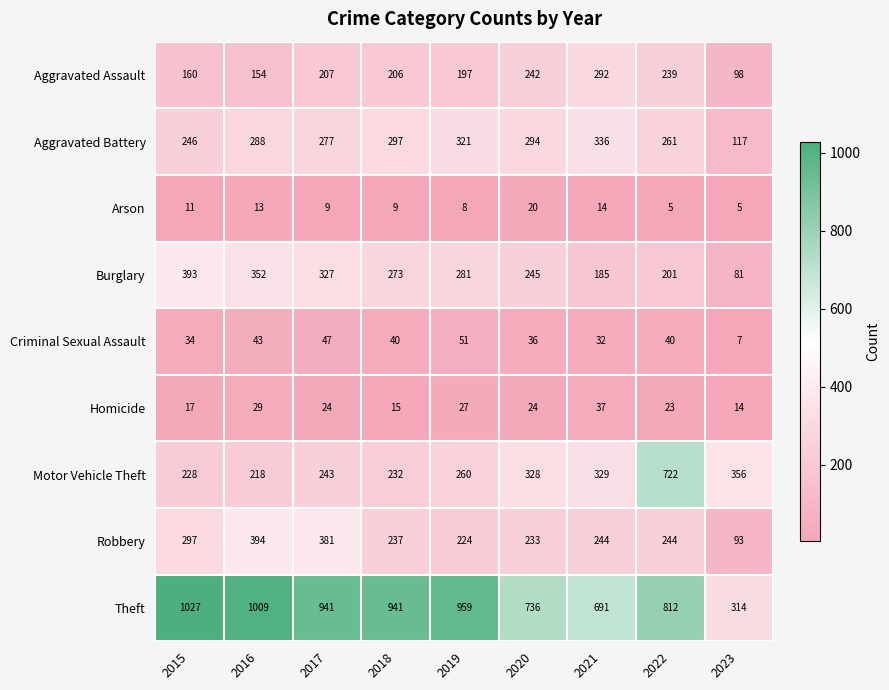

What is the greatest value displayed?

1027